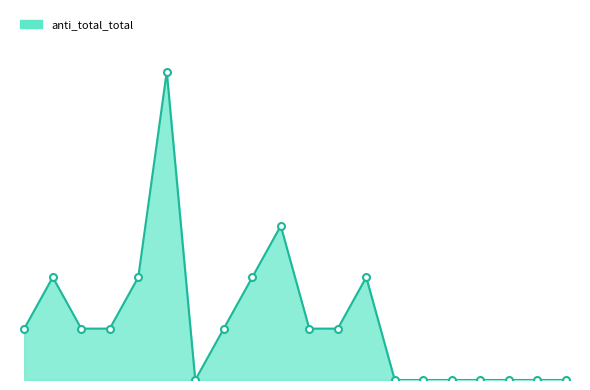

What is the value of the 3rd point from the left?

1